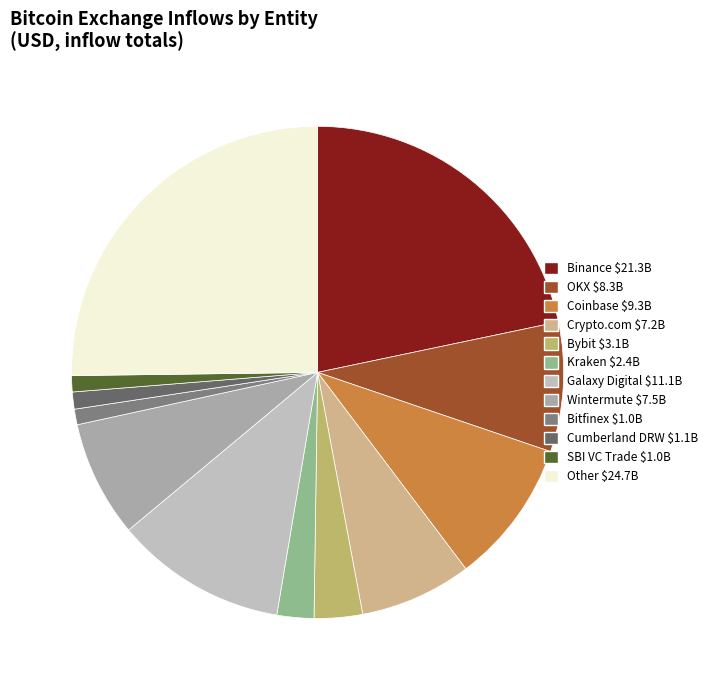

How many slices are in this pie chart?

12